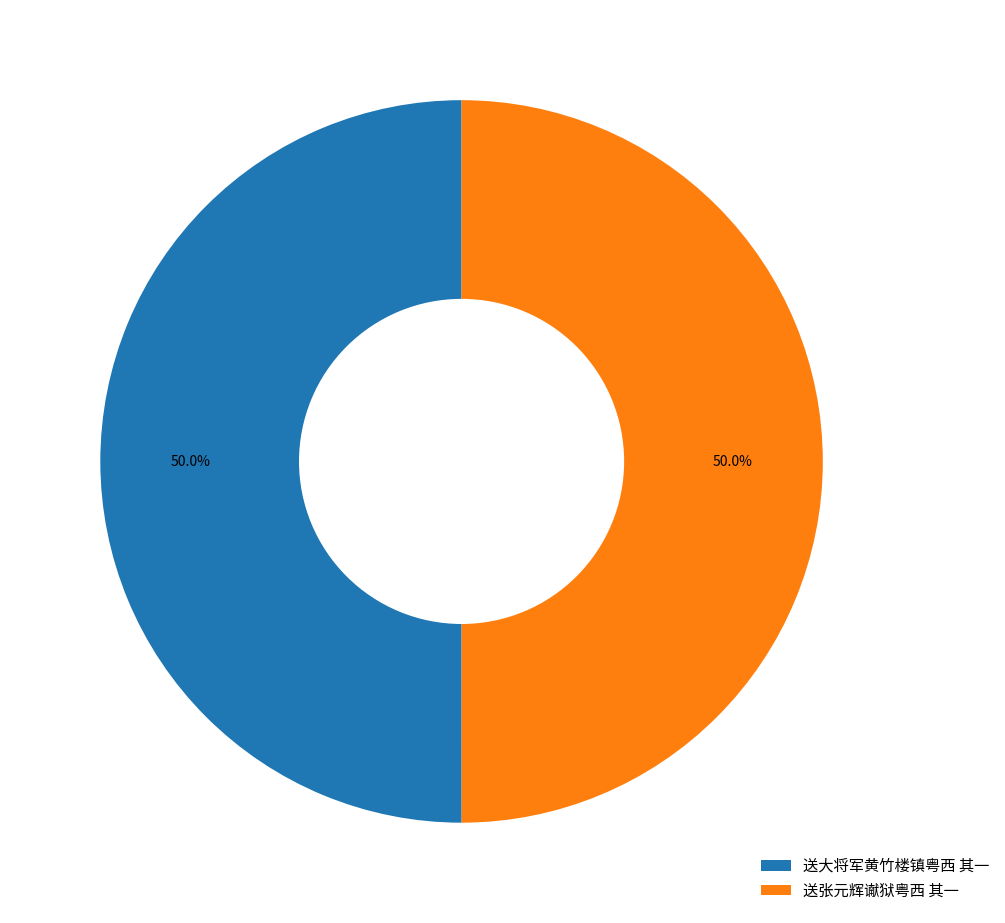

Approximately how many times larger is the value at 送大将军黄竹楼镇粤西 其一 compared to 送张元辉谳狱粤西 其一?

1.0